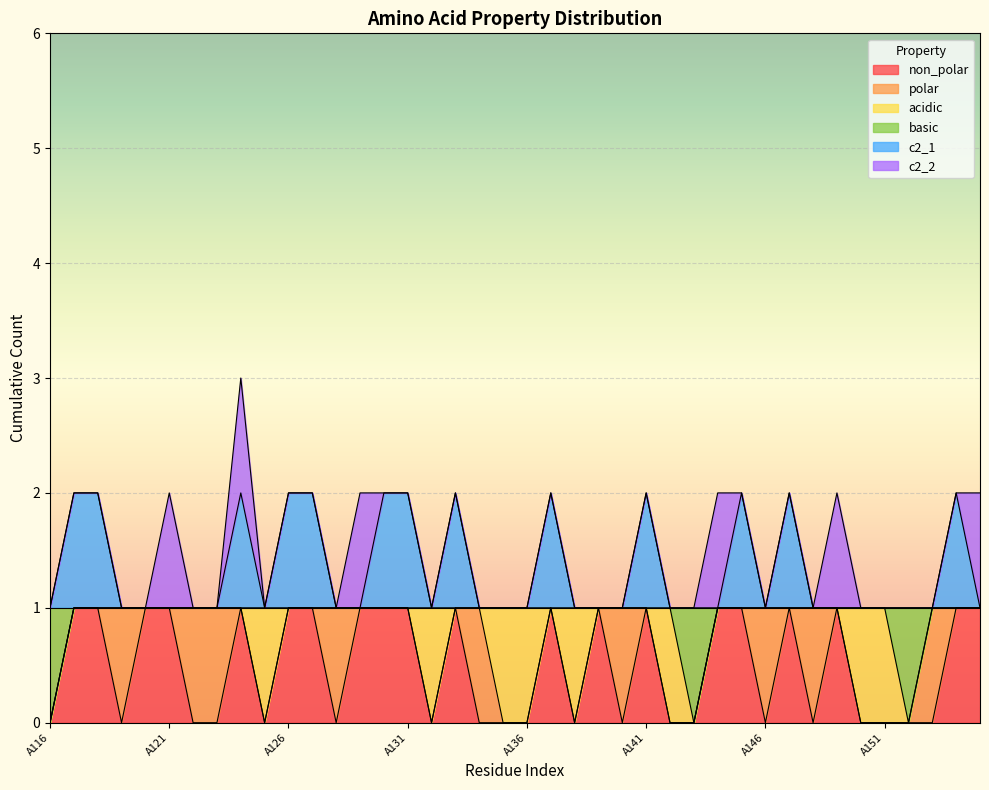

Count the number of categories in the chart.

40